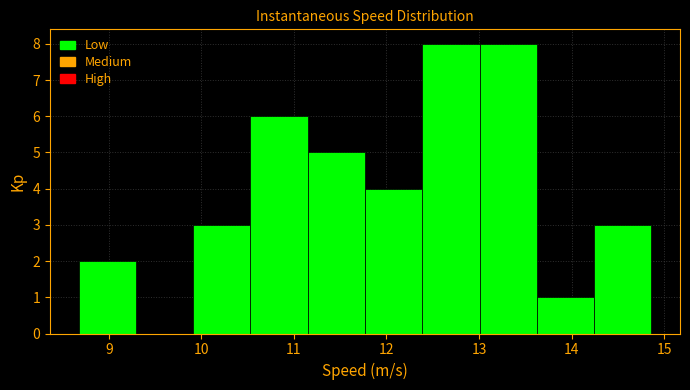

Reading left to right, list every bar in this chart as the range it spans on the x-axis followed by its height. Neither the bar edges nor the heights are printed on the chart, so give them approximately, as read against the axes.

8.7 to 9.3: 2
9.3 to 9.9: 0
9.9 to 10.5: 3
10.5 to 11.1: 6
11.1 to 11.8: 5
11.8 to 12.4: 4
12.4 to 13.0: 8
13.0 to 13.6: 8
13.6 to 14.2: 1
14.2 to 14.9: 3